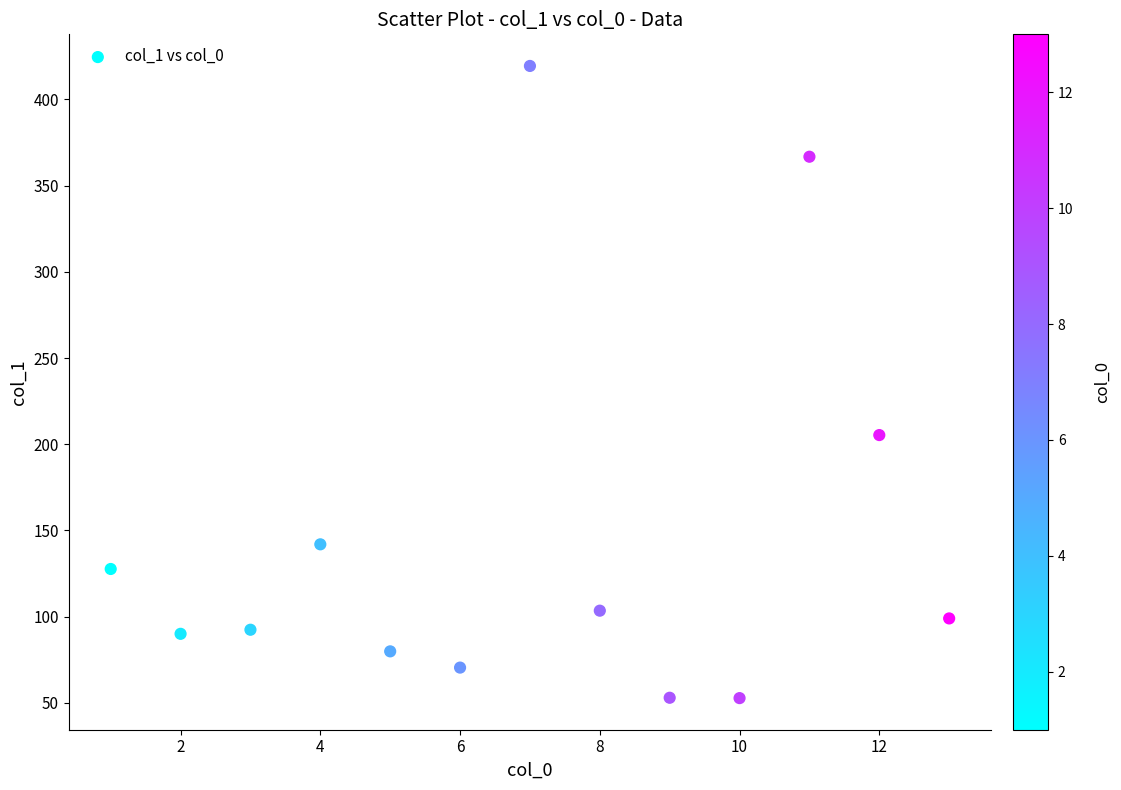

What is the range of Y values (max minus min)?

366.7